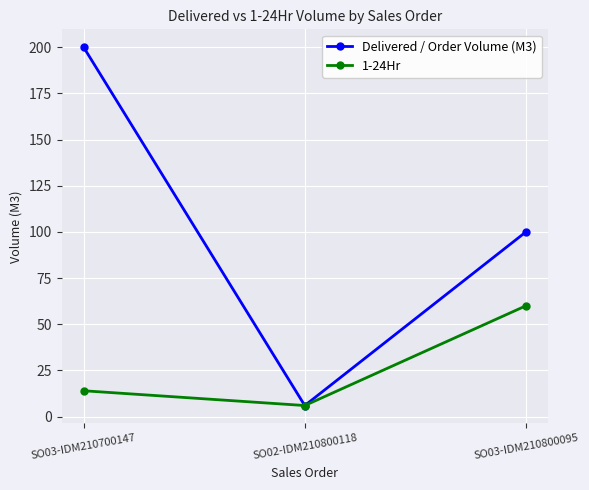

True or false: Delivered / Order Volume (M3) has a value of 288 at SO03-IDM210700147.

False